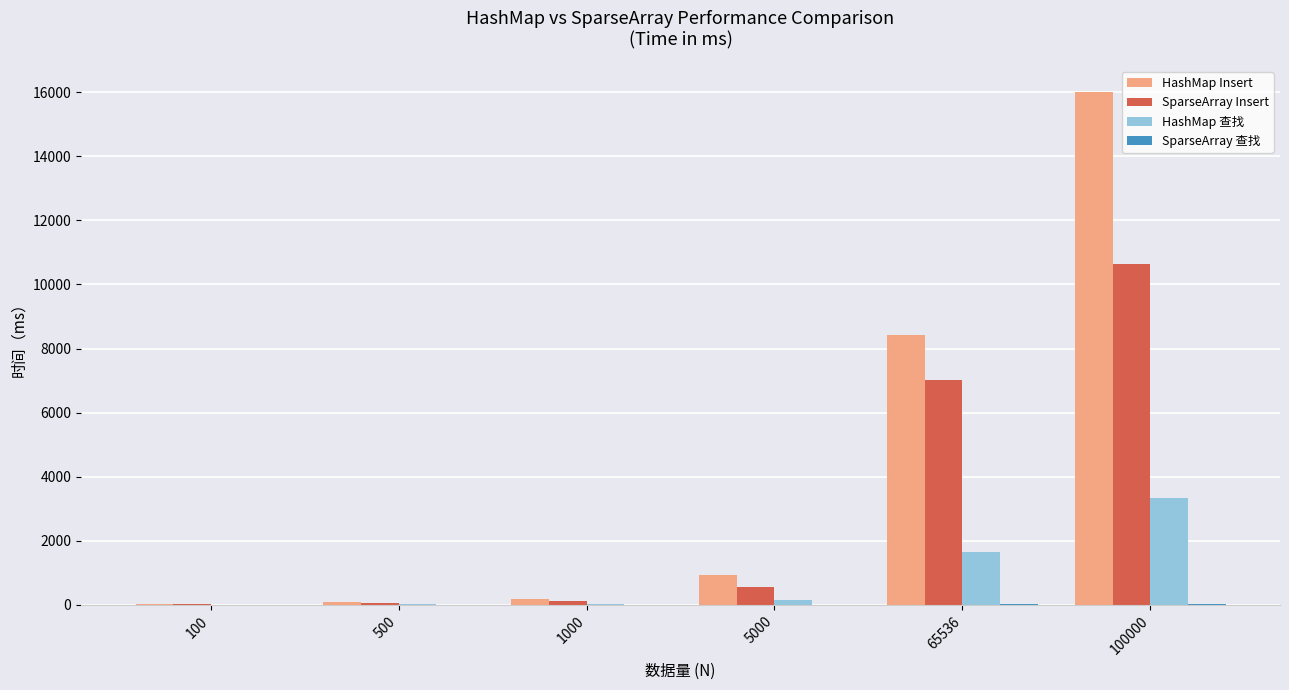

Which series changed the most between 500 and 100000?

HashMap Insert